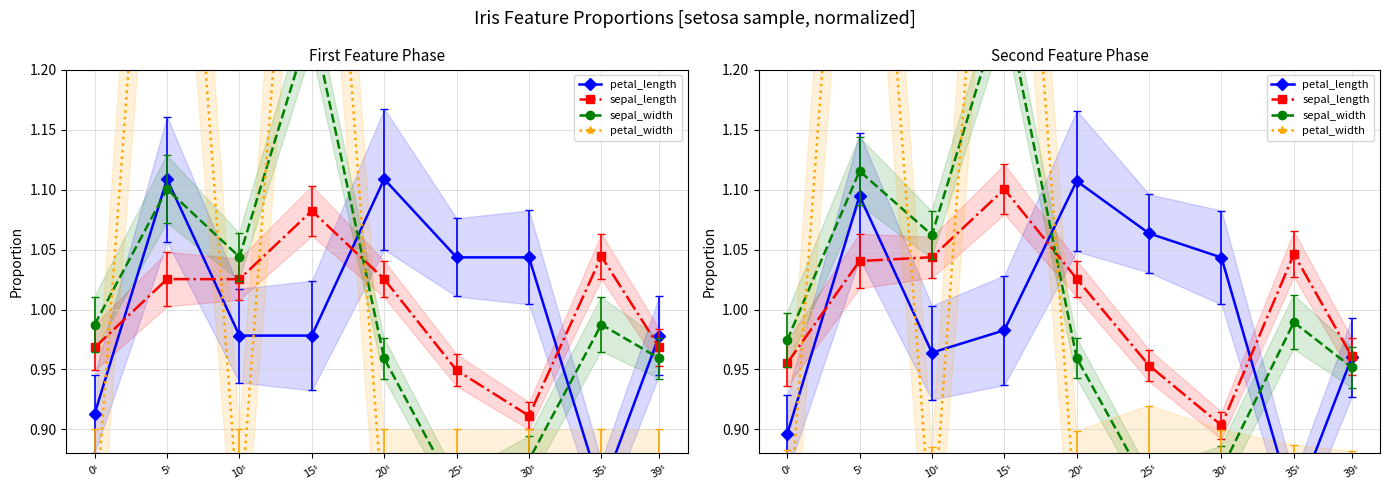

True or false: petal_length has more than 2 interior local peaks.

False